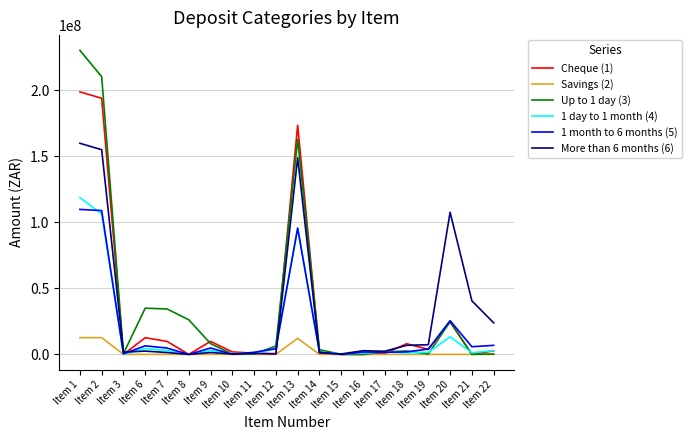

What is the maximum value shown in the chart?

230407725.8